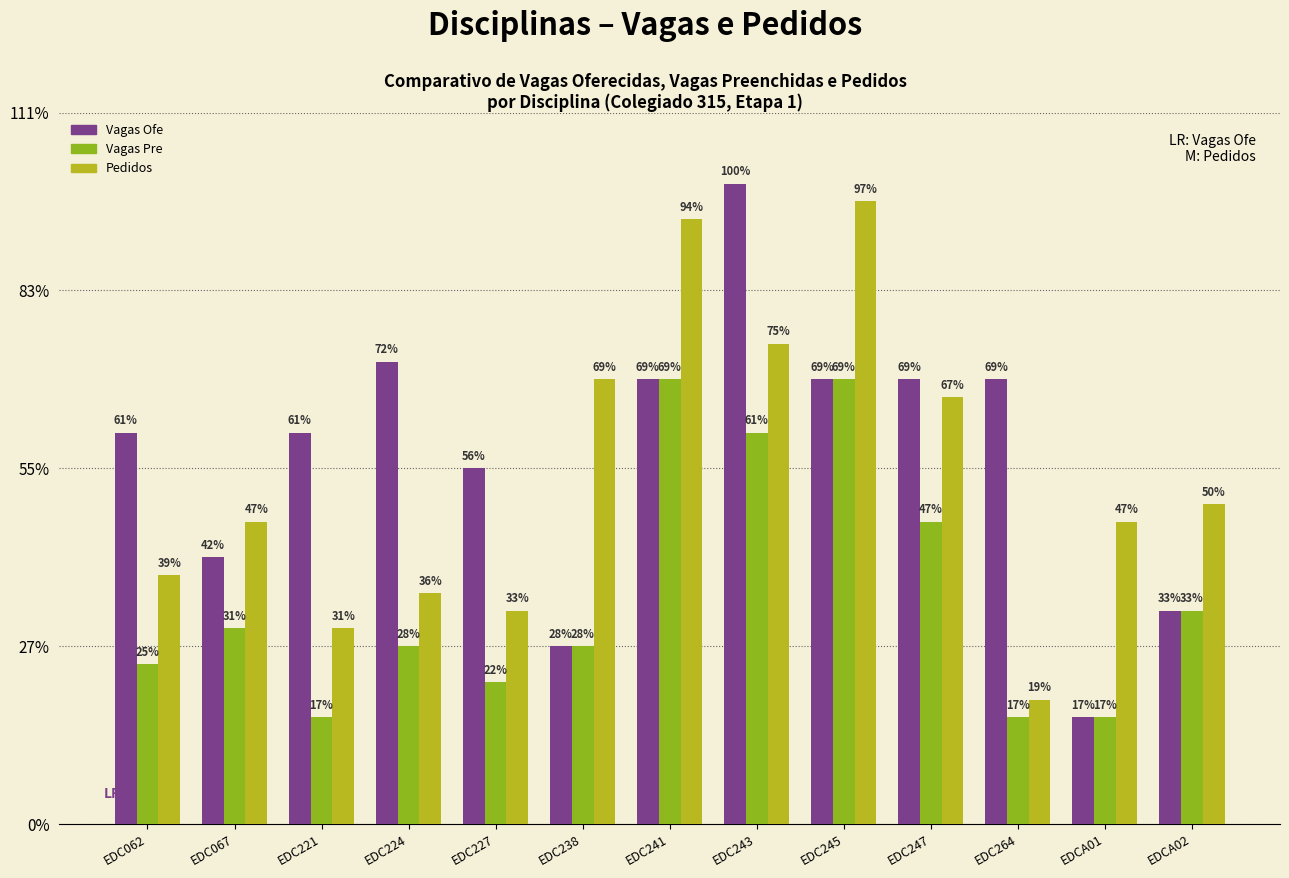

What are all the series names shown in the legend?

Vagas Ofe, Vagas Pre, Pedidos